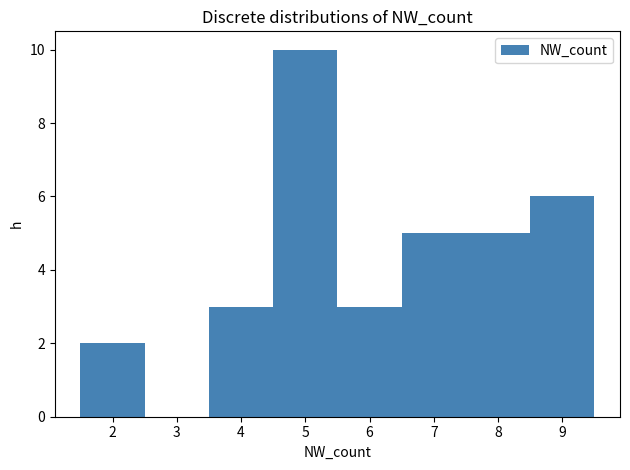

How tall is the bar that spans 7.5 to 8.5 on the x-axis? The values are not printed on the chart, so give them approximately, as read against the axis.

5